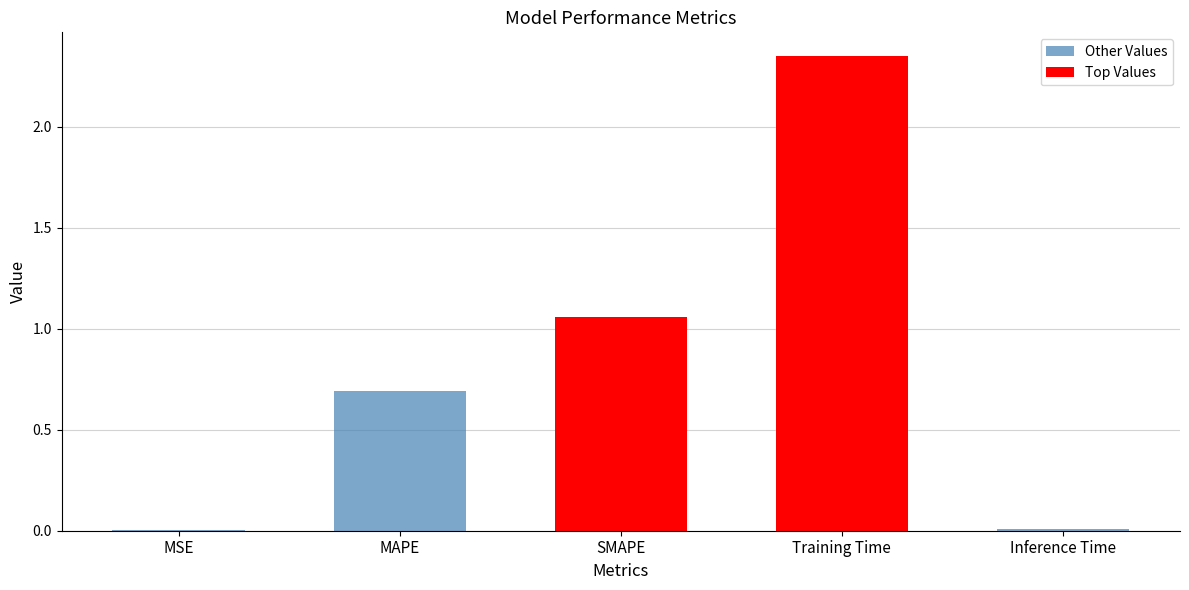

Reading right to left, transcribe all the data shown in this chart.

Inference Time=0.0	Training Time=2.4	SMAPE=1.1	MAPE=0.7	MSE=0.0